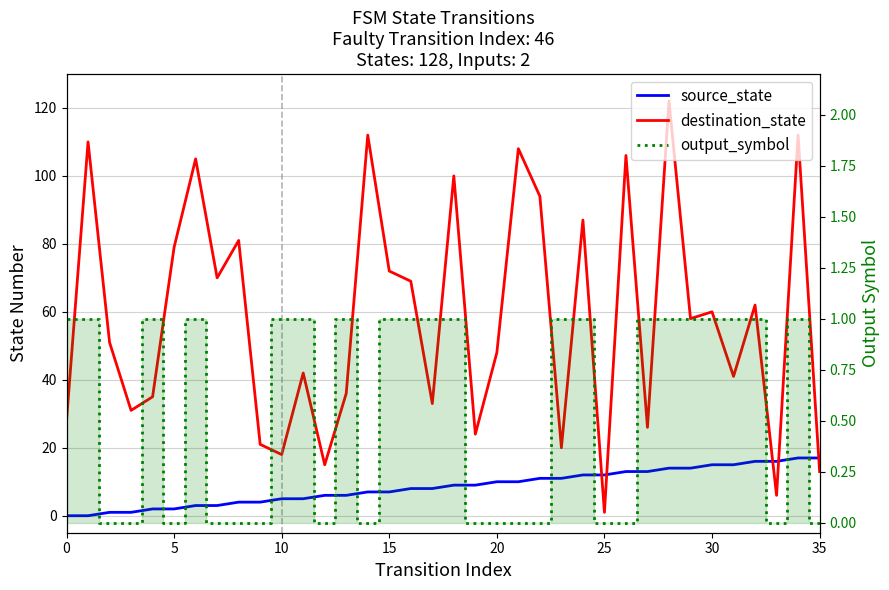

Which series has the widest spread of values?

destination_state